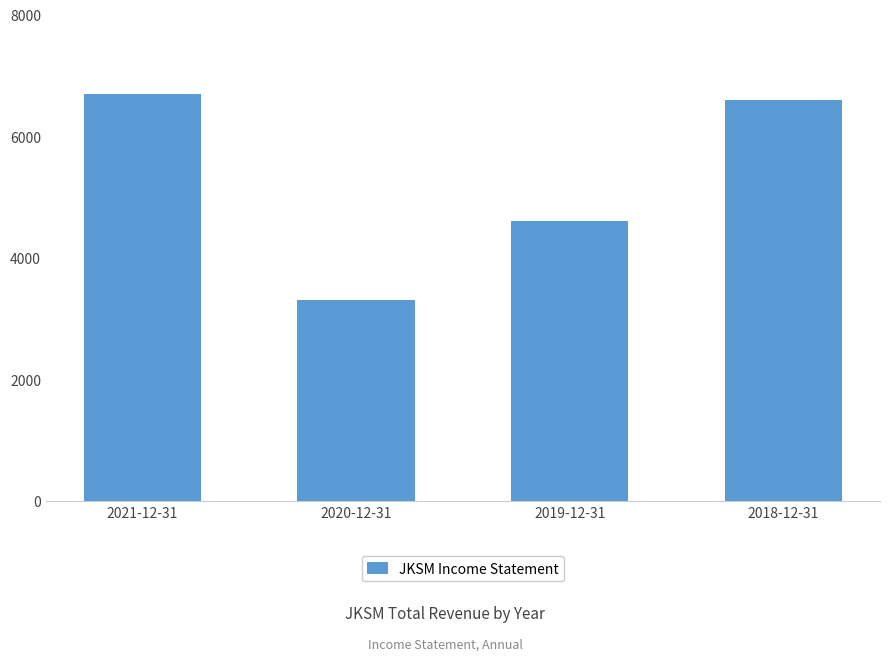

What is the value of the 4th bar from the left?

6600